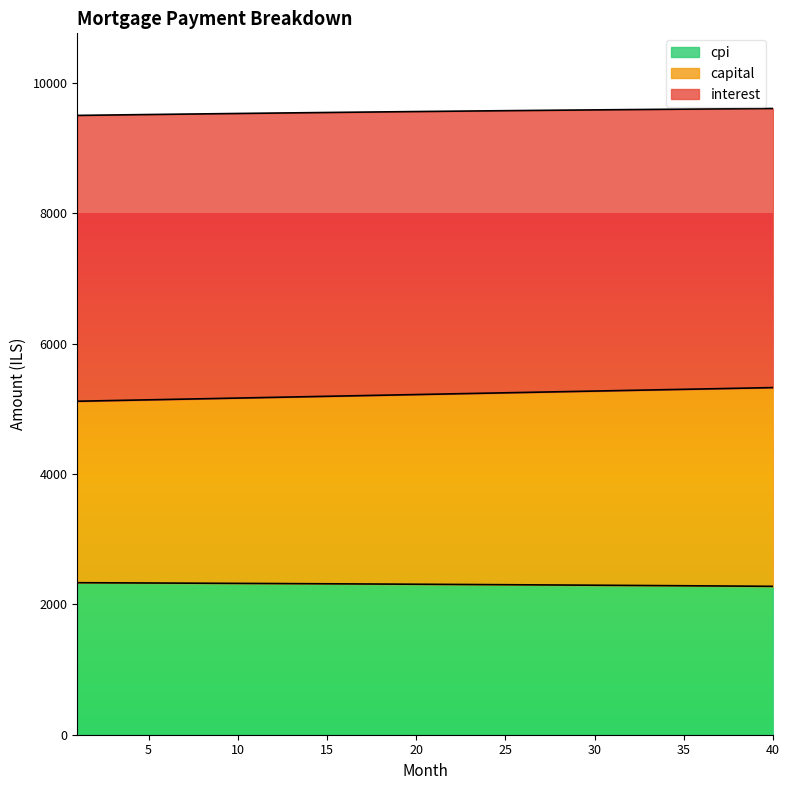

True or false: interest has a value of 1278.2 at 18.

False